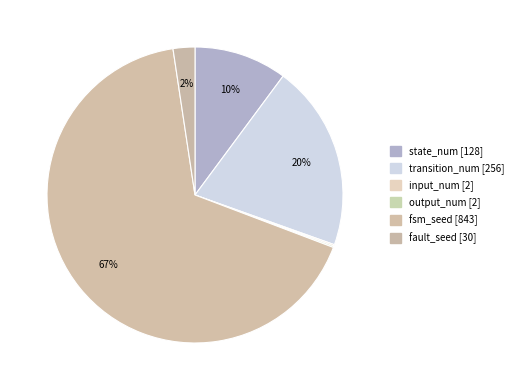

Is there a majority slice in this chart?

Yes